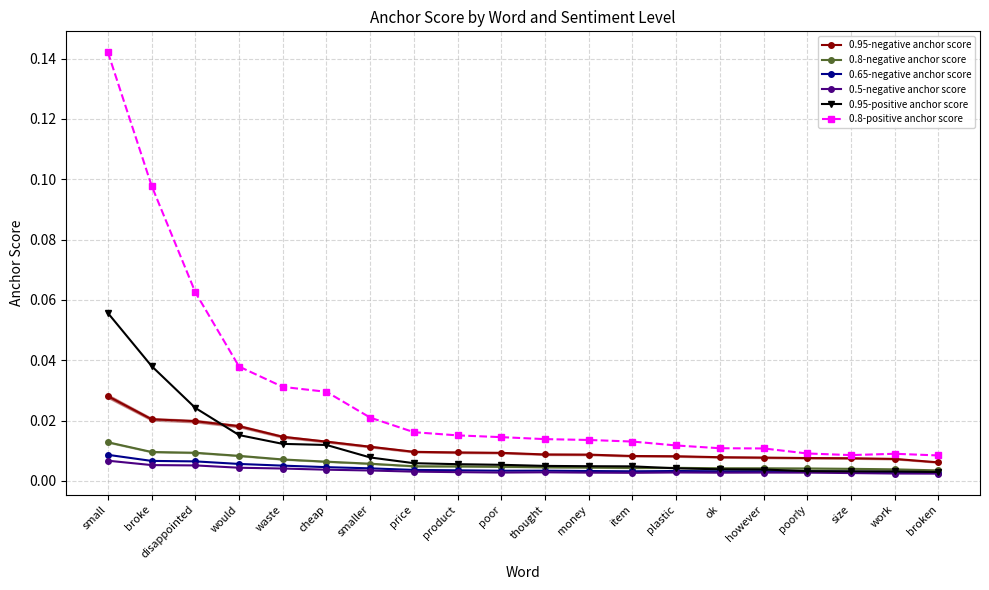

Which series has the largest total across all categories?

0.8-positive anchor score